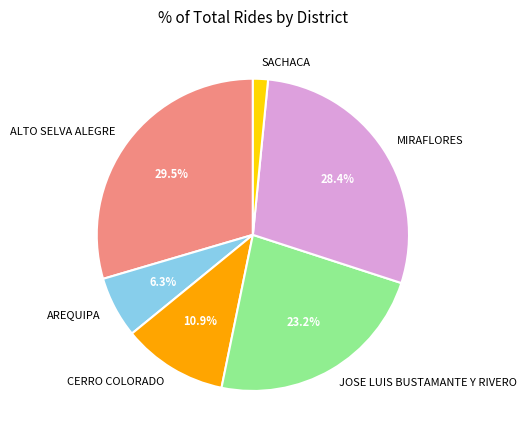

To the nearest percent, what is the average slice percentage?

17%